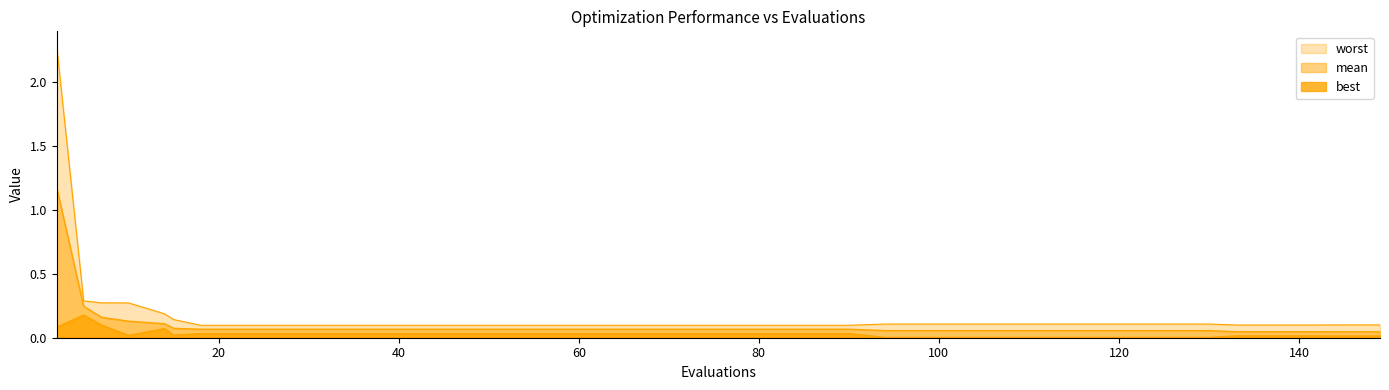

What is the average value of the mean series?

0.1